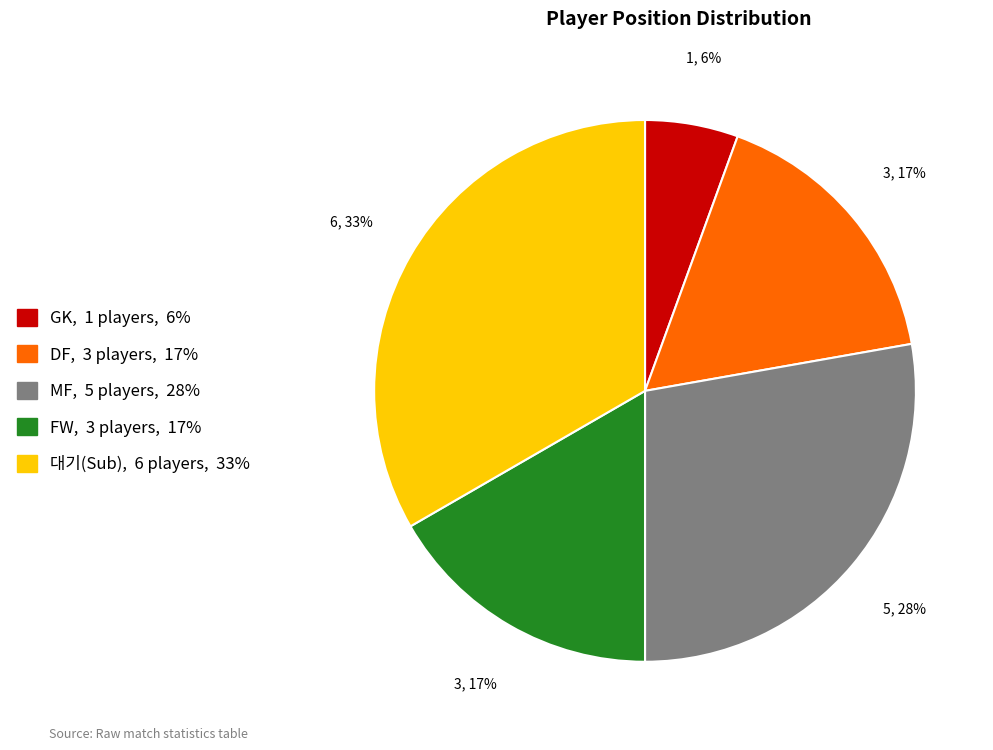

Is there a majority slice in this chart?

No